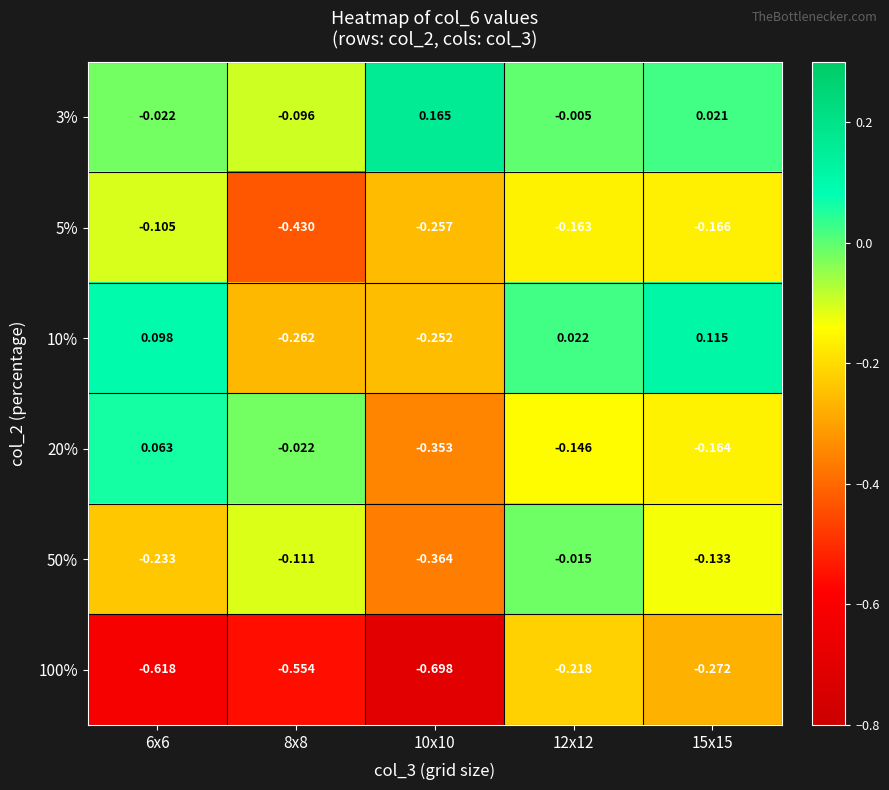

Is the value of 10% at 6x6 greater than the value of 3% at 8x8?

Yes